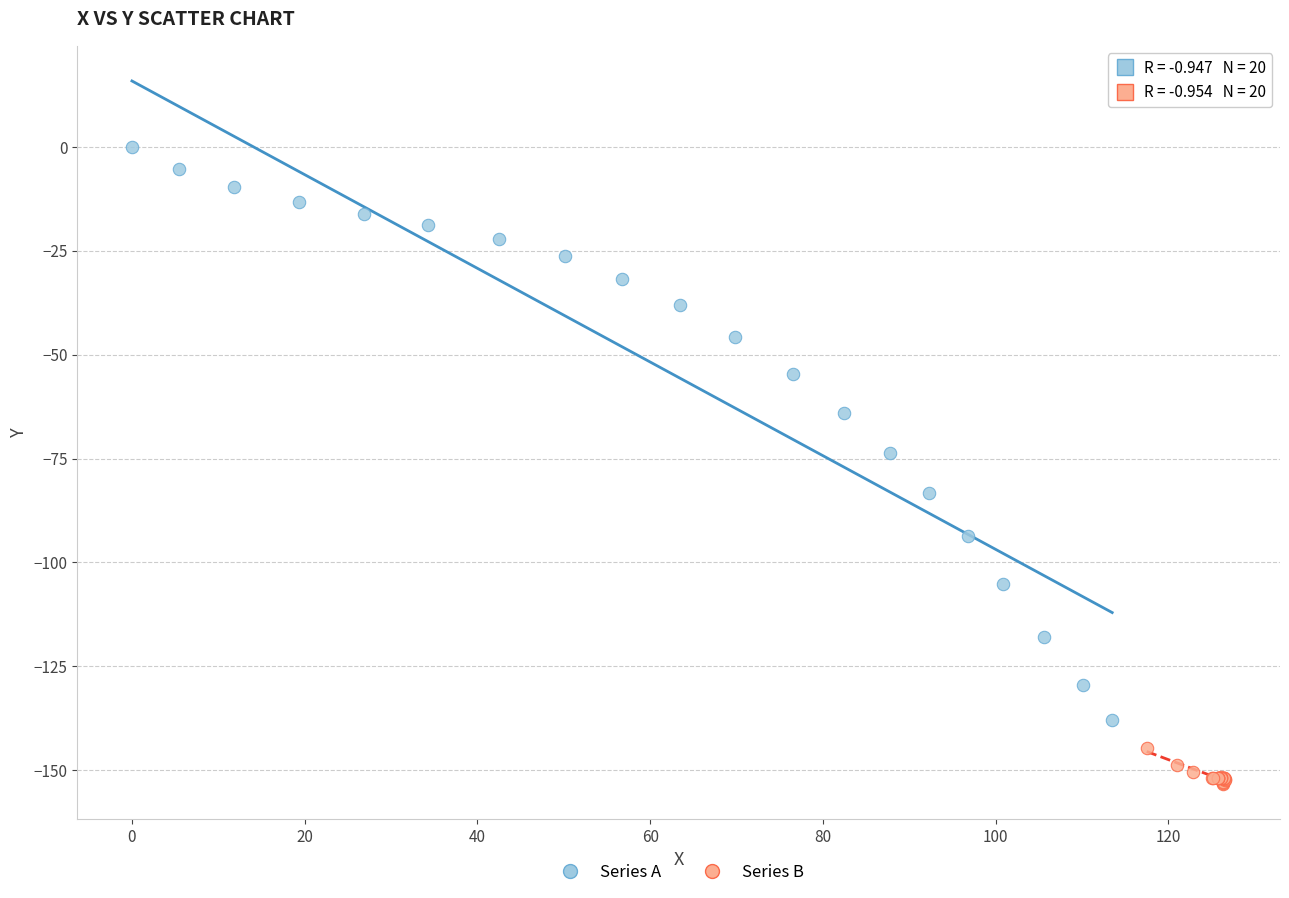

Which series has the largest Y range (max minus min)?

Series A